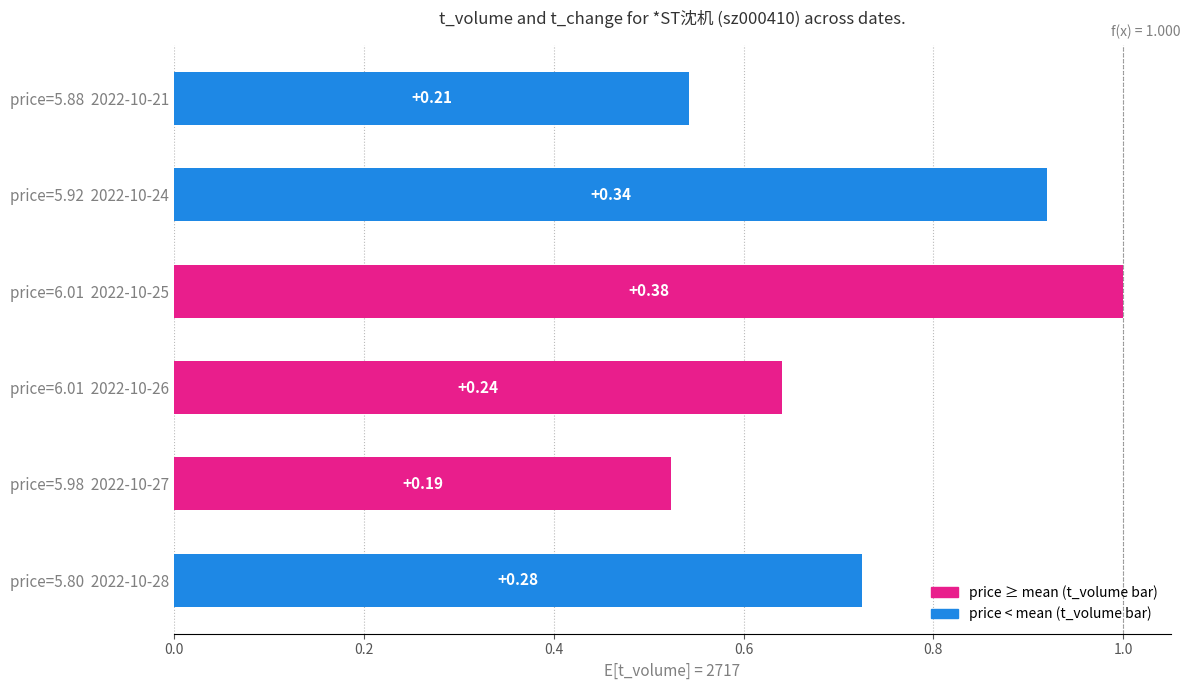

How many bars are there in total?

6